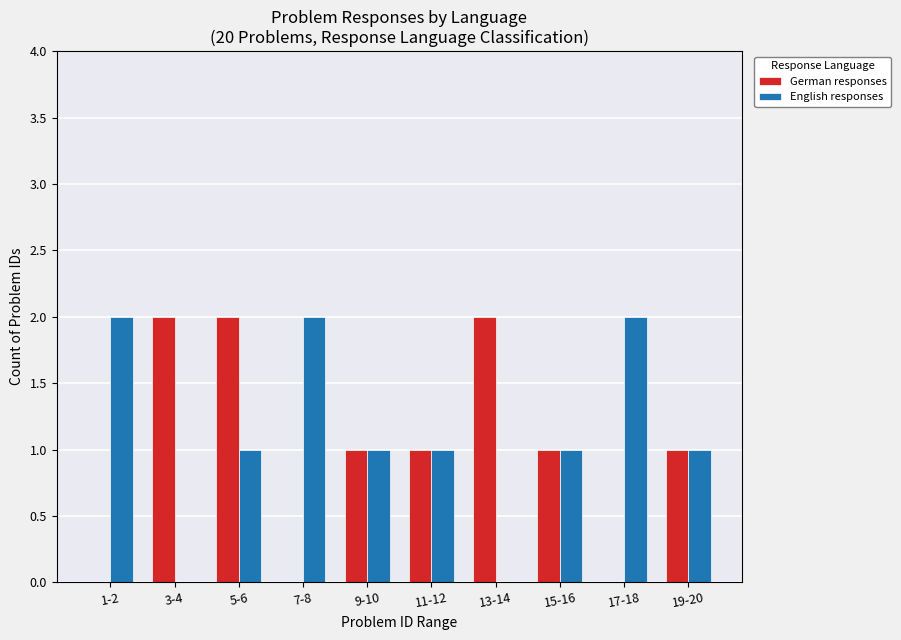

At which category is the sum across all series the highest?

5-6